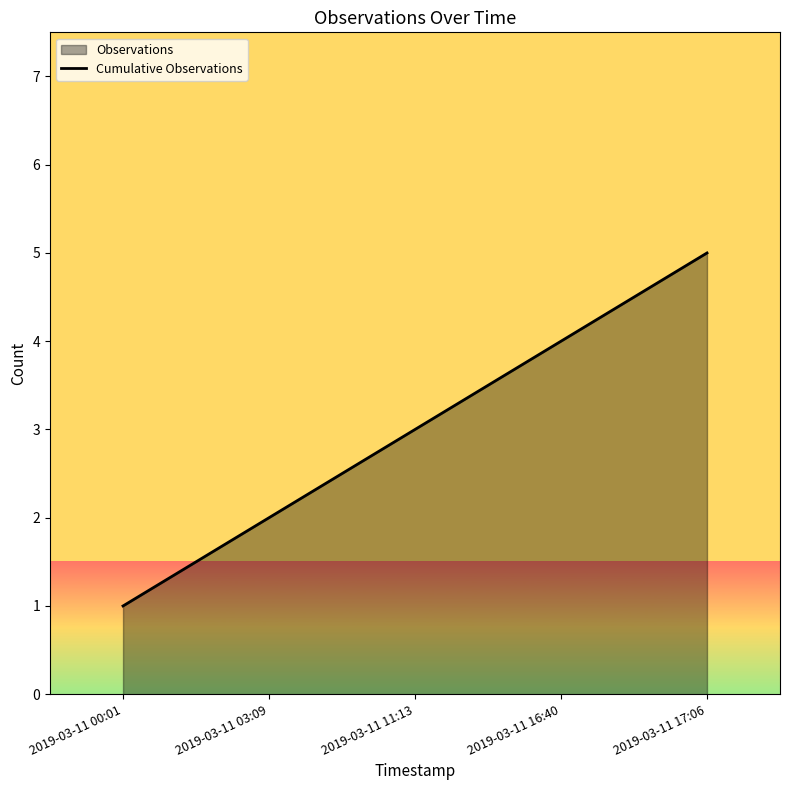

Reading right to left, transcribe all the data shown in this chart.

5	4	3	2	1